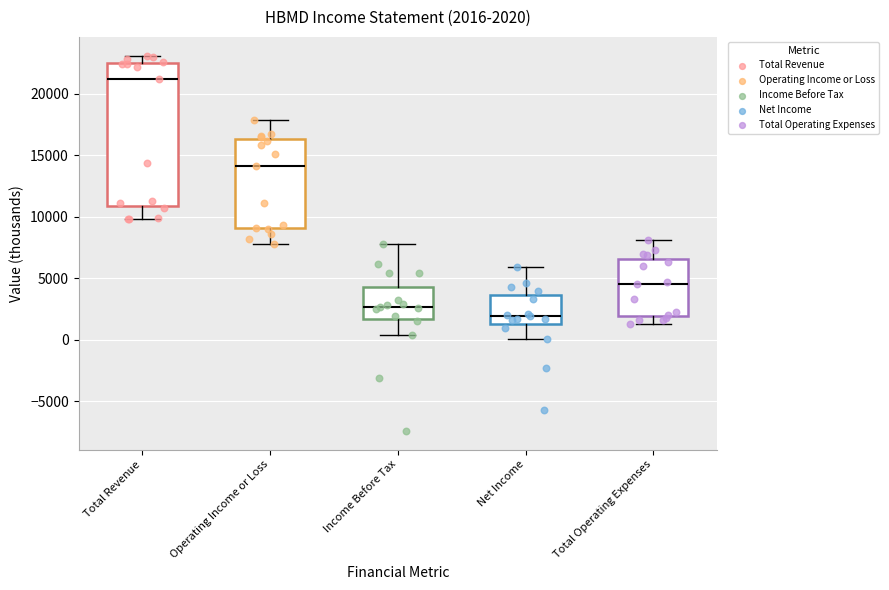

Comparing the boxes themselves (not the whiskers), which one is the tallest?

Total Revenue